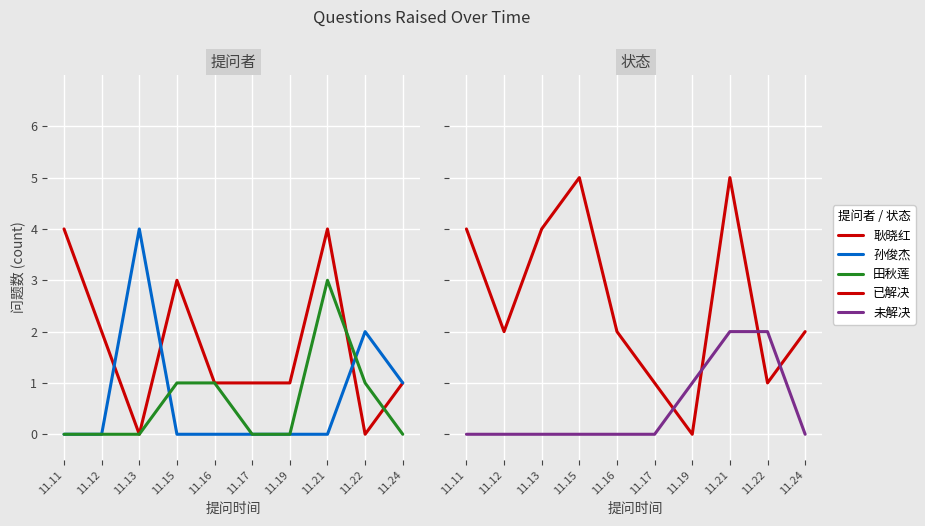

What is the difference between the highest and lowest values at 11.17?

1